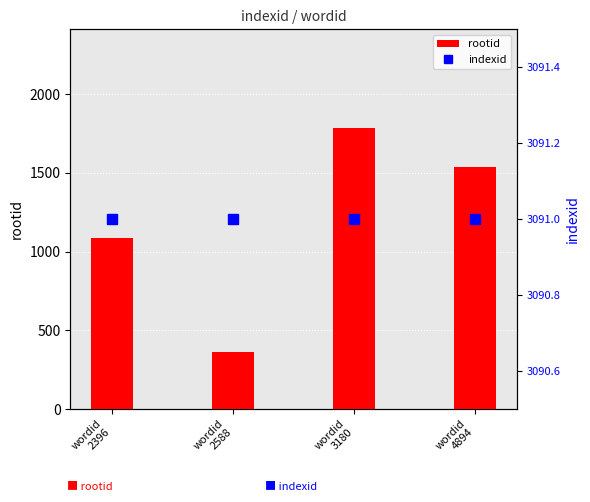

What is the total value across all series at wordid
3180?

4877